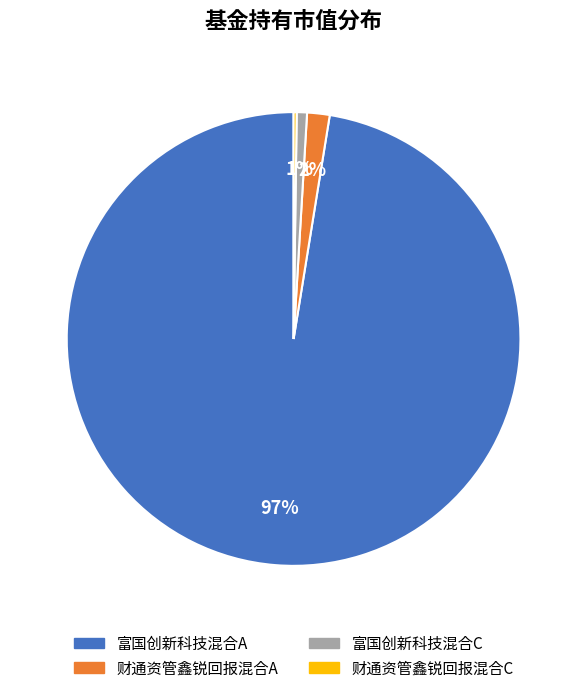

To the nearest percent, what is the difference between the largest and smallest slice percentages?

97%